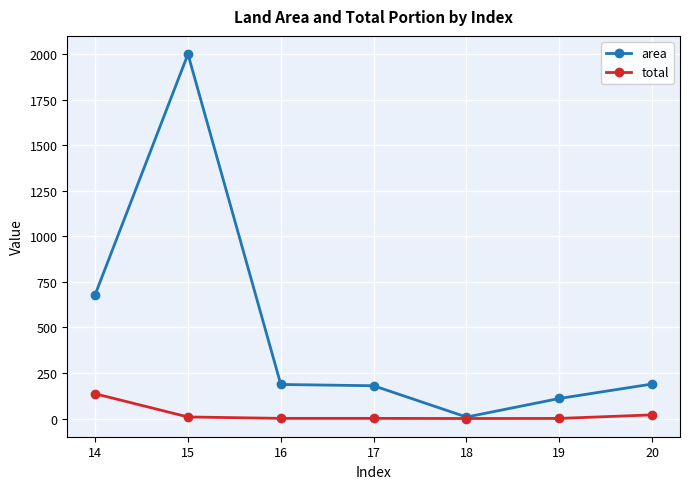

Between 14 and 20, which series saw the biggest shift?

area